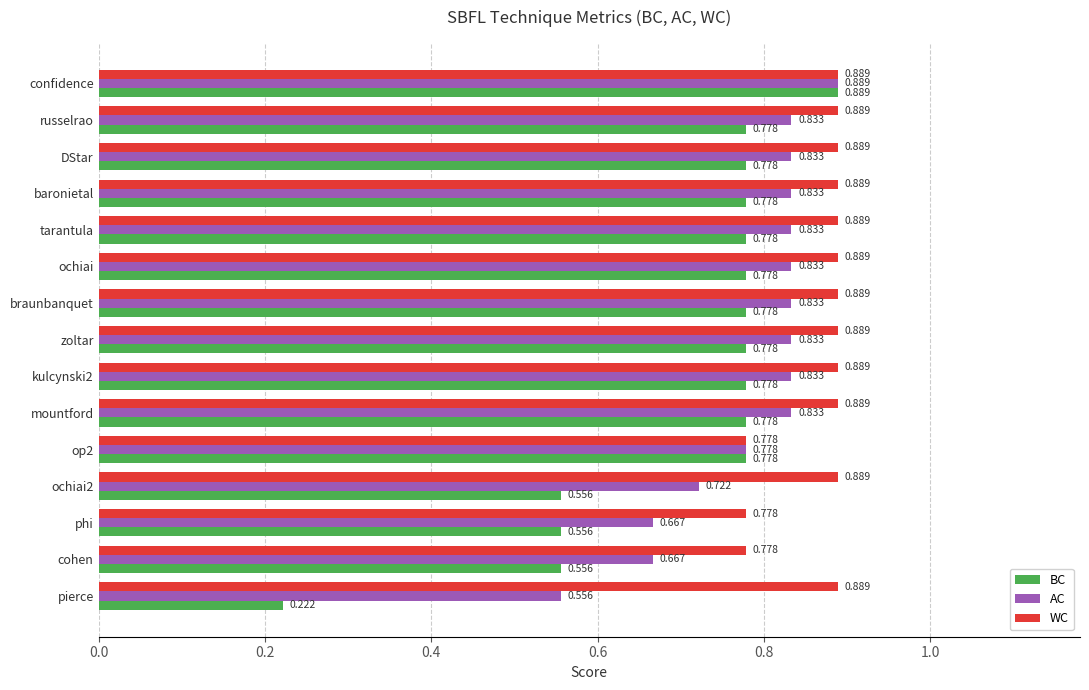

At which label is BC closest to 0?

pierce